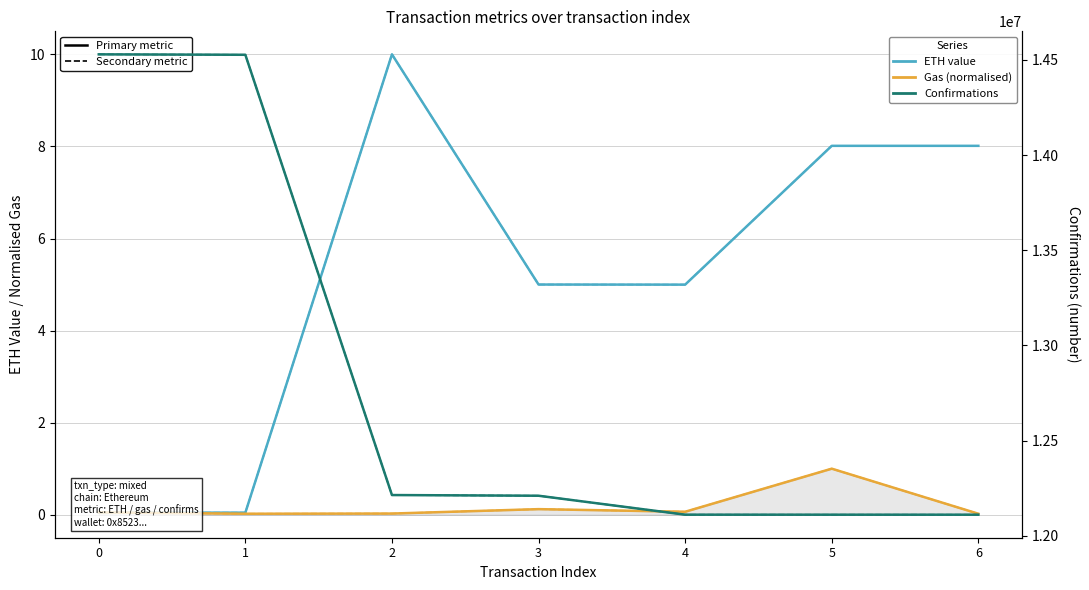

Rank the series at 3 from highest to lowest value.

Confirmations (solid), Confirmations (dashed), ETH value (solid), ETH value (dashed), Gas / max_gas (solid), Gas / max_gas (dashed)